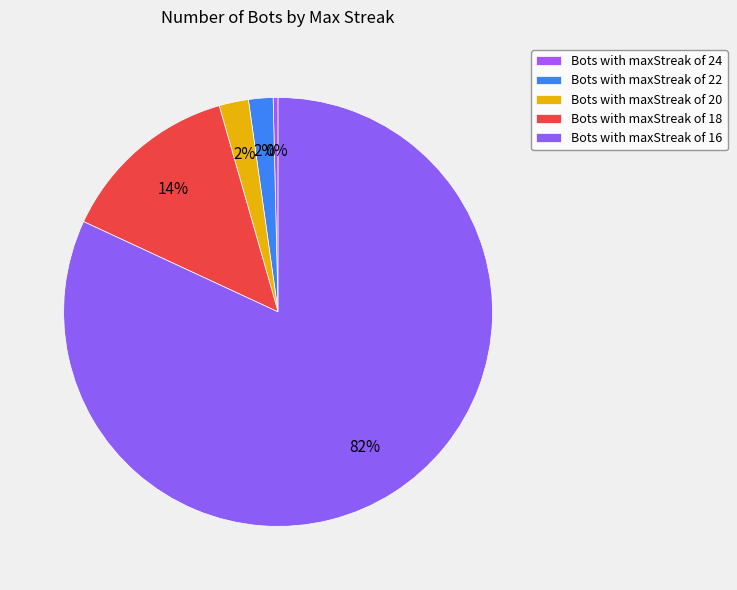

How many segments does this pie chart have?

5